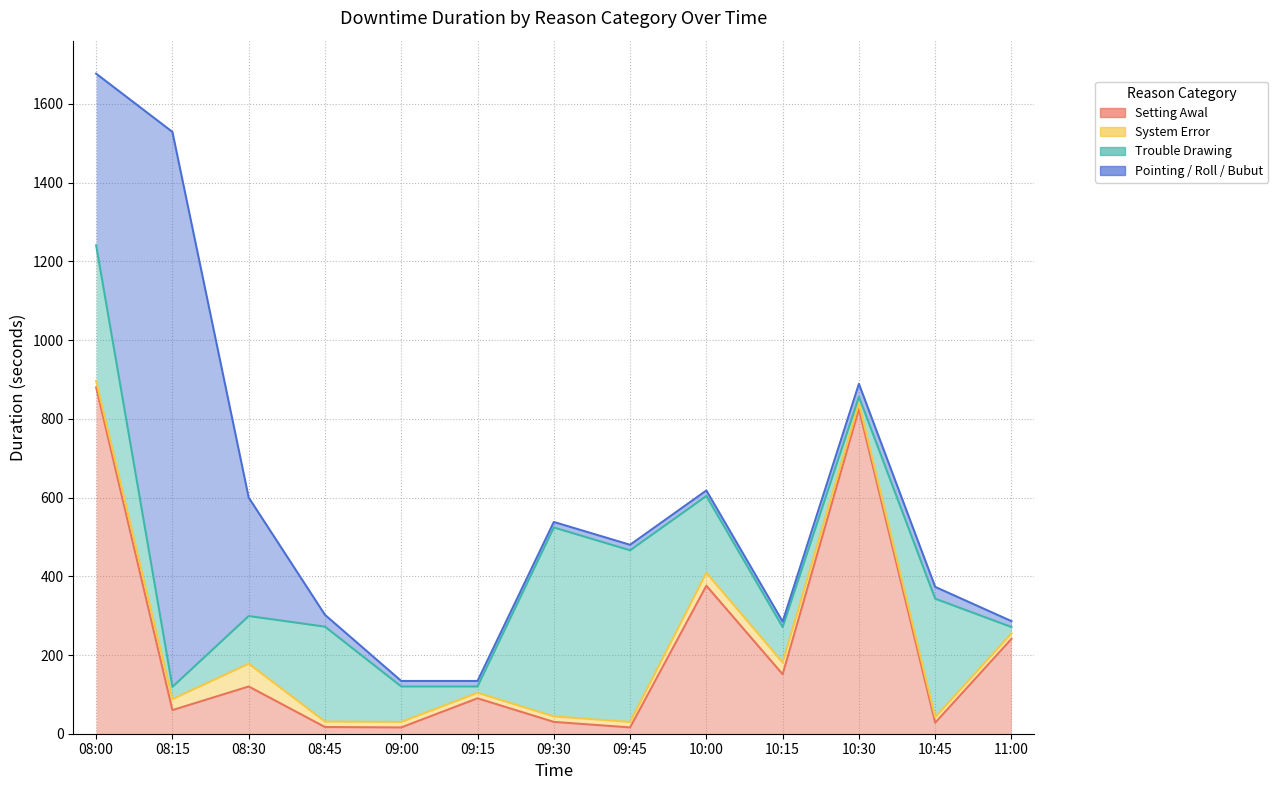

Which label corresponds to the largest value in the chart?

08:15